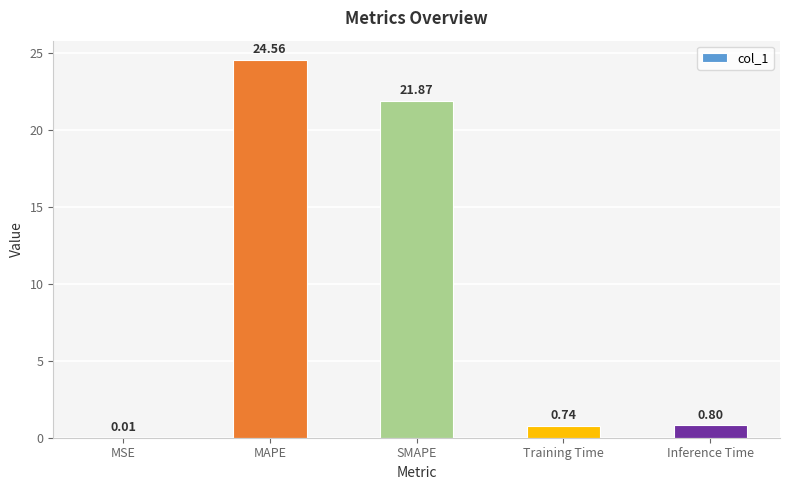

What is the maximum value shown in the chart?

24.6